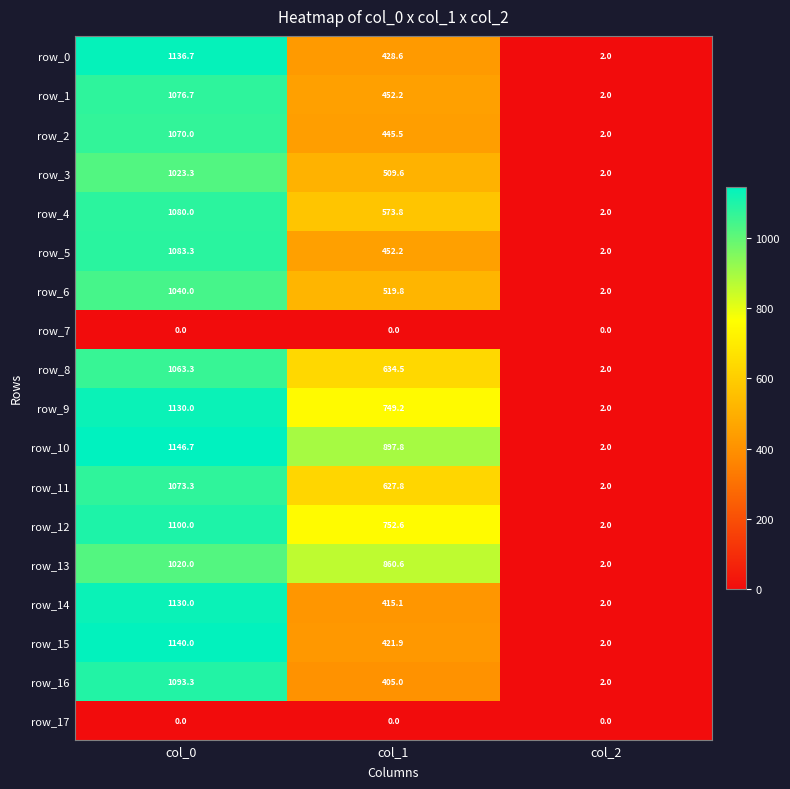

Reading left to right, list all the values displayed in this chart.

row_0: col_0=1136.7	col_1=428.6	col_2=2.0
row_1: col_0=1076.7	col_1=452.2	col_2=2.0
row_2: col_0=1070.0	col_1=445.5	col_2=2.0
row_3: col_0=1023.3	col_1=509.6	col_2=2.0
row_4: col_0=1080.0	col_1=573.8	col_2=2.0
row_5: col_0=1083.3	col_1=452.2	col_2=2.0
row_6: col_0=1040.0	col_1=519.8	col_2=2.0
row_7: col_0=0.0	col_1=0.0	col_2=0.0
row_8: col_0=1063.3	col_1=634.5	col_2=2.0
row_9: col_0=1130.0	col_1=749.2	col_2=2.0
row_10: col_0=1146.7	col_1=897.8	col_2=2.0
row_11: col_0=1073.3	col_1=627.8	col_2=2.0
row_12: col_0=1100.0	col_1=752.6	col_2=2.0
row_13: col_0=1020.0	col_1=860.6	col_2=2.0
row_14: col_0=1130.0	col_1=415.1	col_2=2.0
row_15: col_0=1140.0	col_1=421.9	col_2=2.0
row_16: col_0=1093.3	col_1=405.0	col_2=2.0
row_17: col_0=0.0	col_1=0.0	col_2=0.0